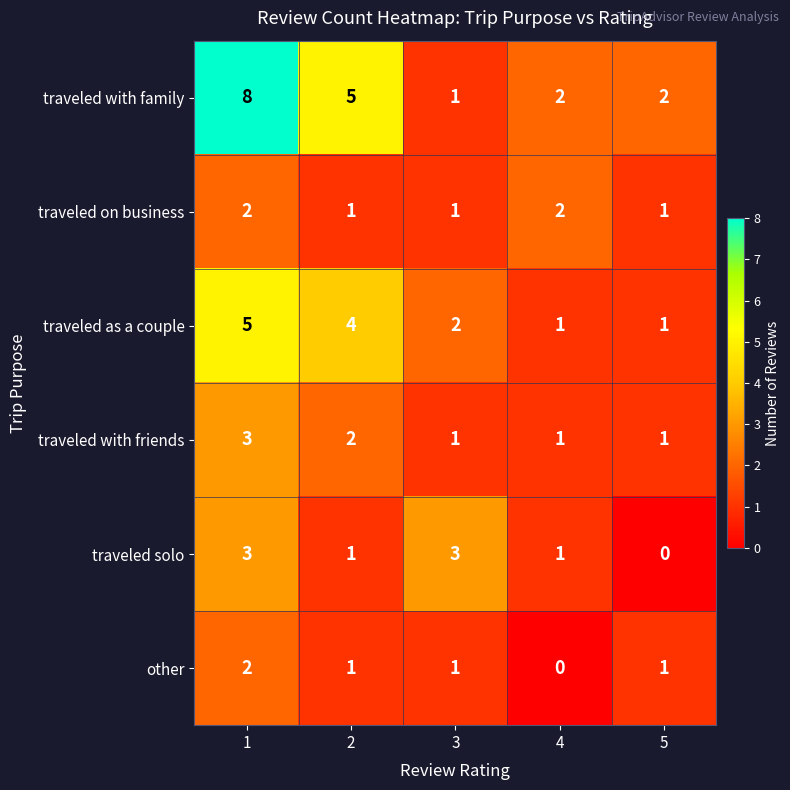

How many traveled on business values are between 1 and 2?

5